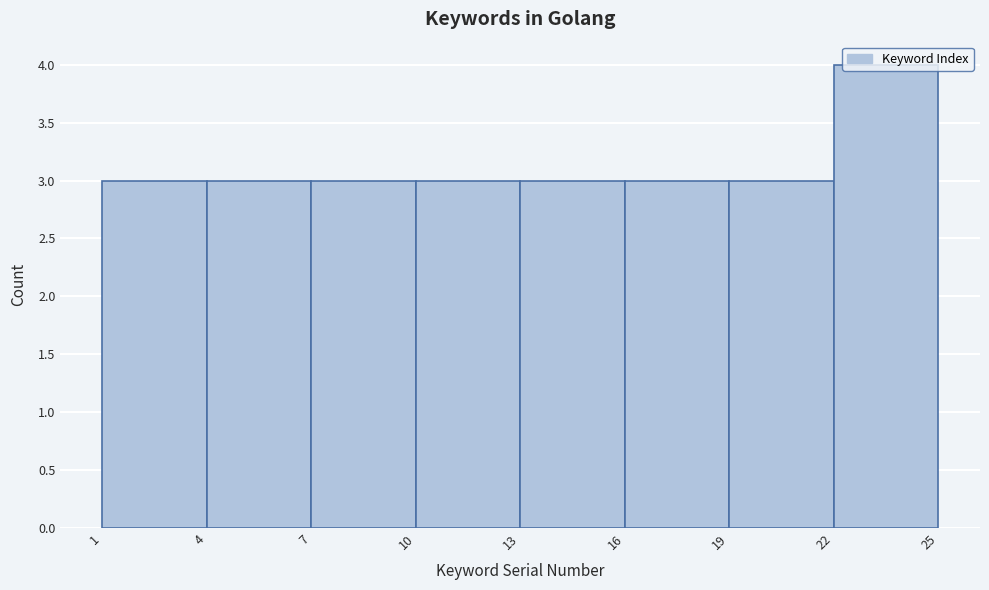

Over which range of the x-axis is the bar tallest?

22 to 25